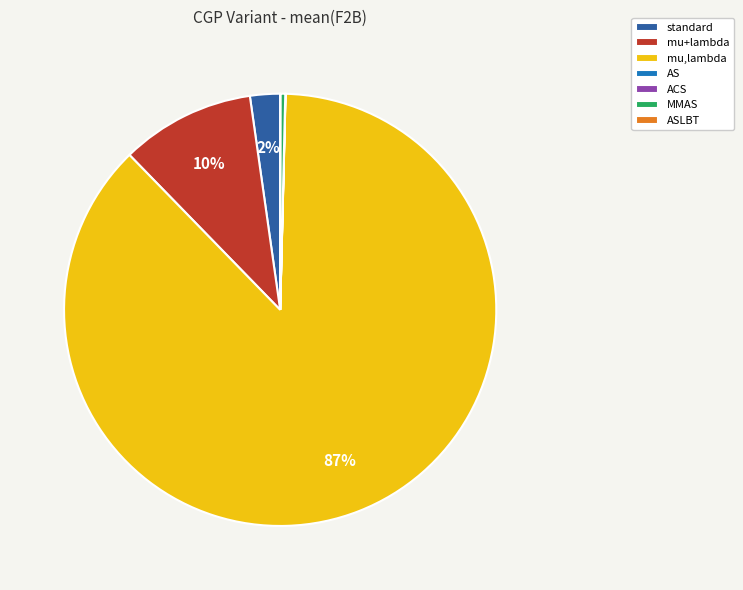

The mu+lambda slice represents 10% of the pie. True or false?

True